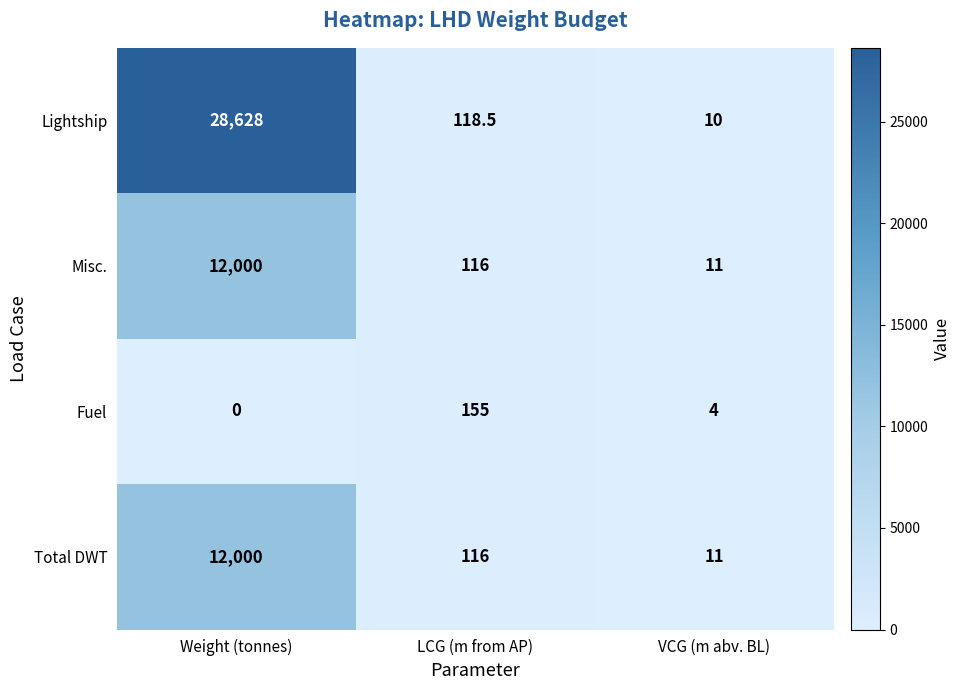

Reading left to right, list all the values displayed in this chart.

Lightship: 28628.0	118.5	10.0
Misc.: 12000.0	116.0	11.0
Fuel: 0.0	155.0	4.0
Total DWT: 12000.0	116.0	11.0